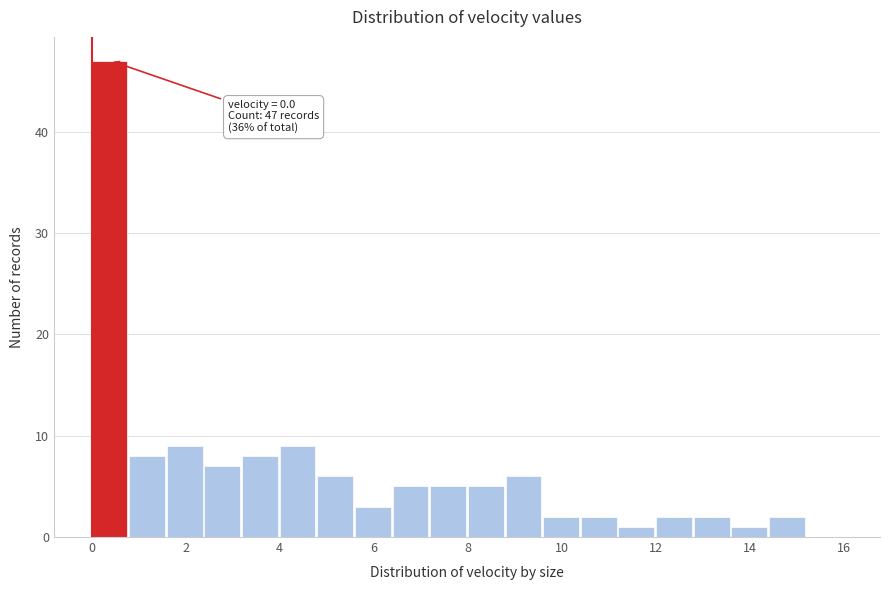

Which range on the x-axis has the tallest bar?

0.0 to 0.8